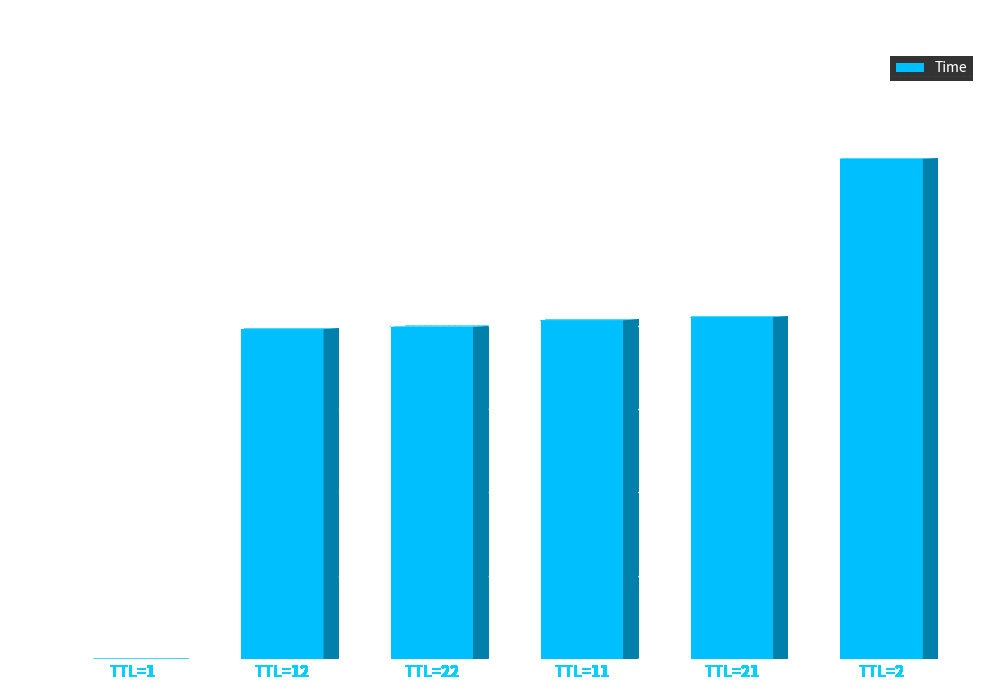

How many values exceed 20?

3